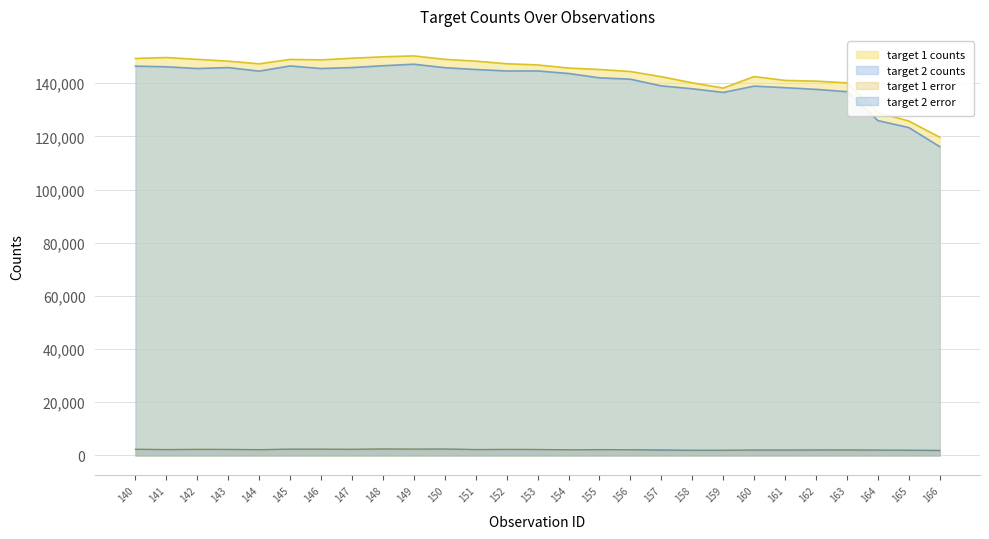

What is the average value of the target 1 error series?

2196.7